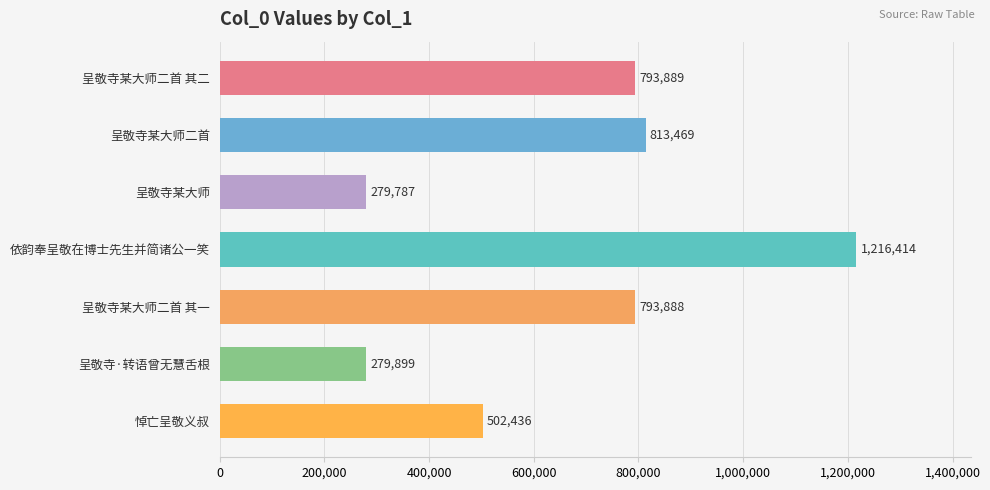

Rank the categories by value from lowest to highest.

呈敬寺某大师, 呈敬寺·转语曾无慧舌根, 悼亡呈敬义叔, 呈敬寺某大师二首 其一, 呈敬寺某大师二首 其二, 呈敬寺某大师二首, 依韵奉呈敬在博士先生并简诸公一笑